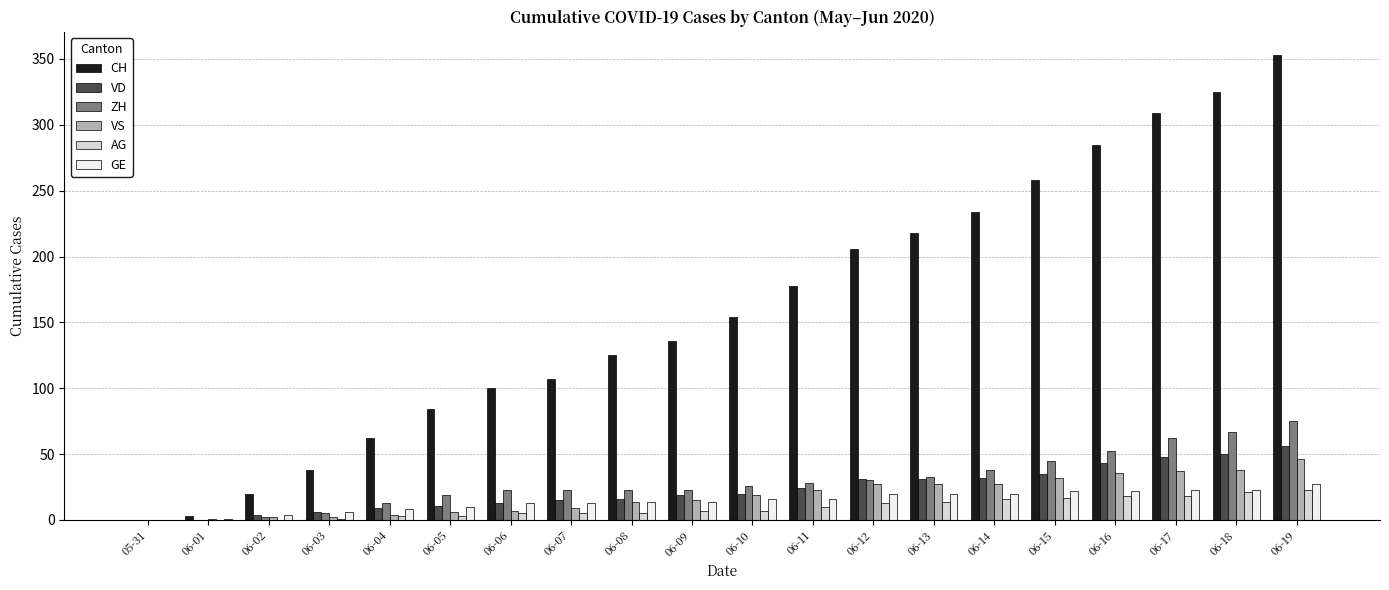

What is the sum of all GE values?

292